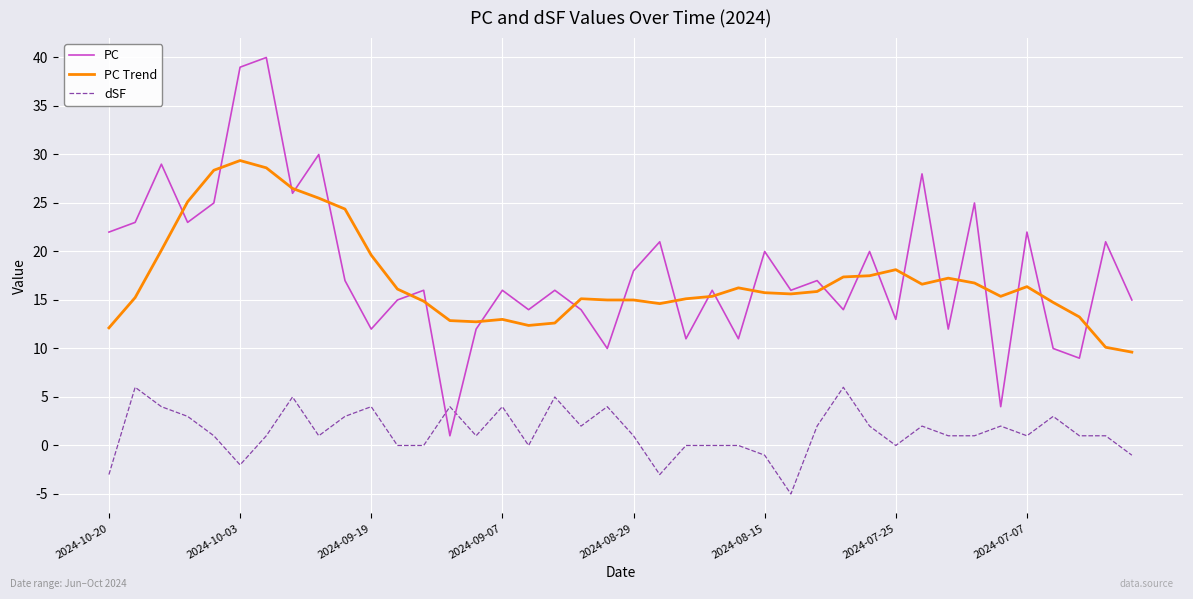

What is the minimum value shown in the chart?

-5.0